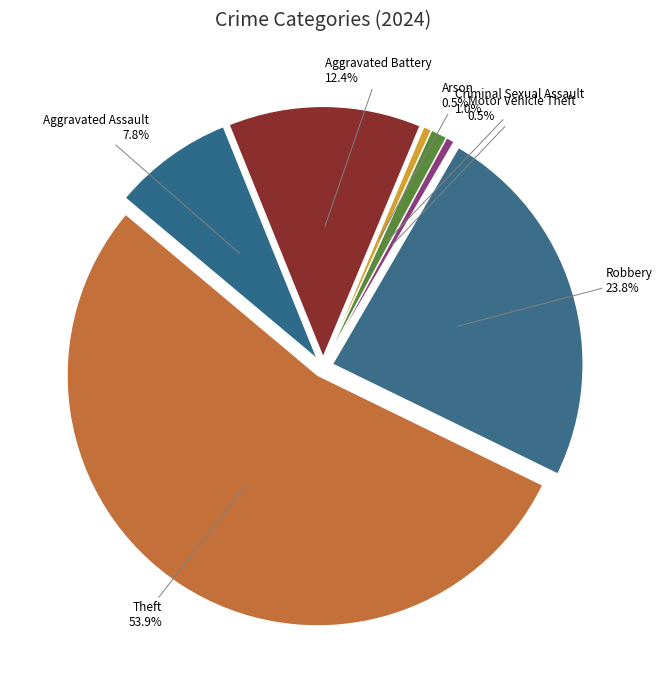

How many segments does this pie chart have?

7